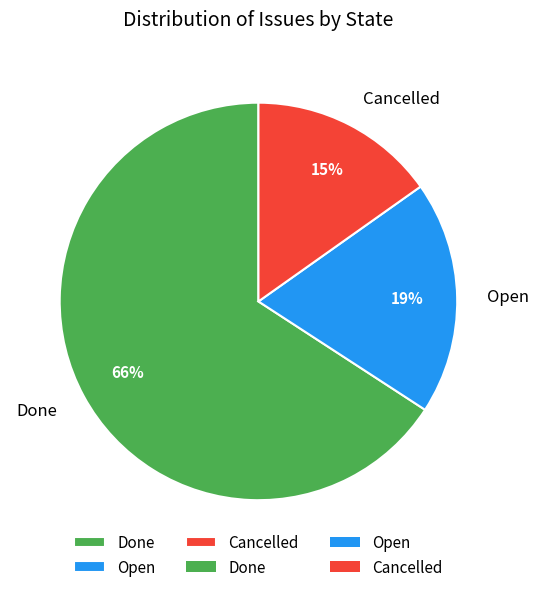

To the nearest percent, what percentage of the pie is Open?

19%